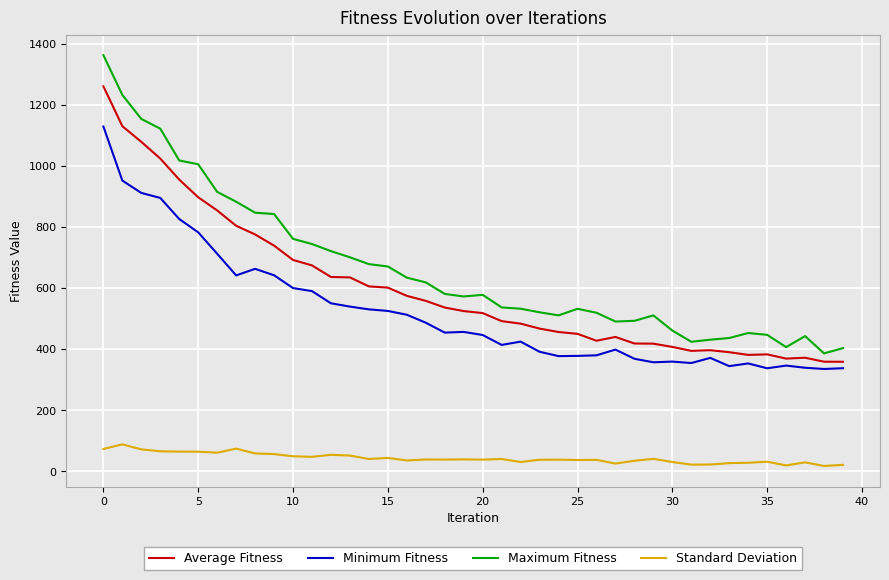

Which series has the largest range (max minus min)?

Maximum Fitness